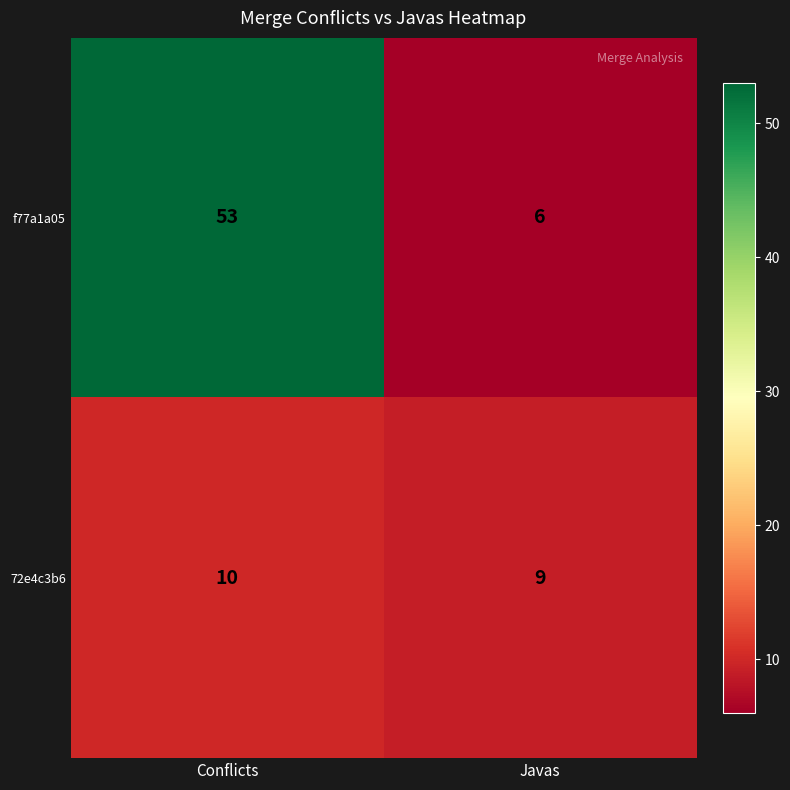

What is the average value of the 72e4c3b6 series?

10